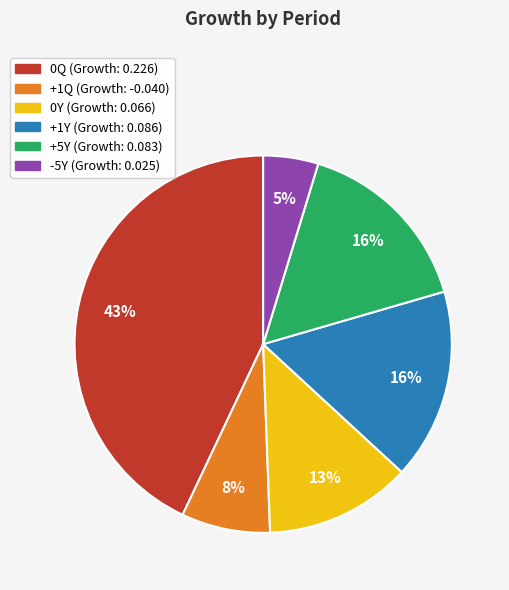

Is there any slice that represents more than half of the pie?

No